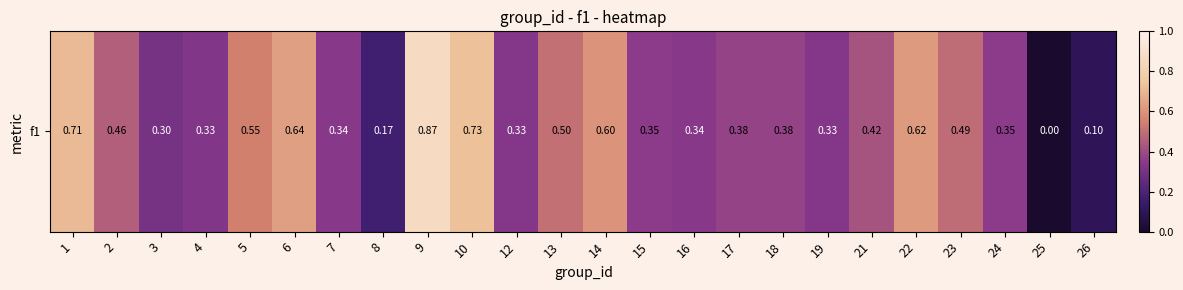

Rank the categories by value from lowest to highest.

25, 26, 8, 3, 4, 12, 19, 7, 16, 15, 24, 18, 17, 21, 2, 23, 13, 5, 14, 22, 6, 1, 10, 9